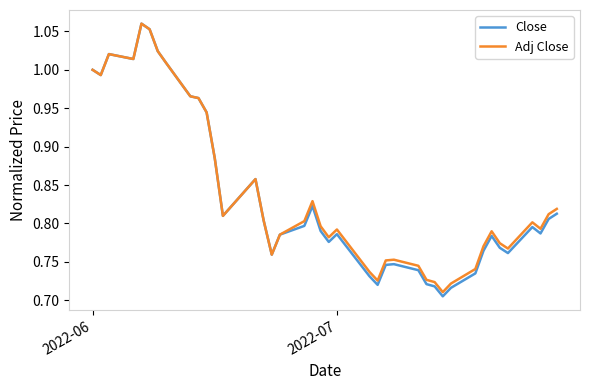

Which series has the widest spread of values?

Close